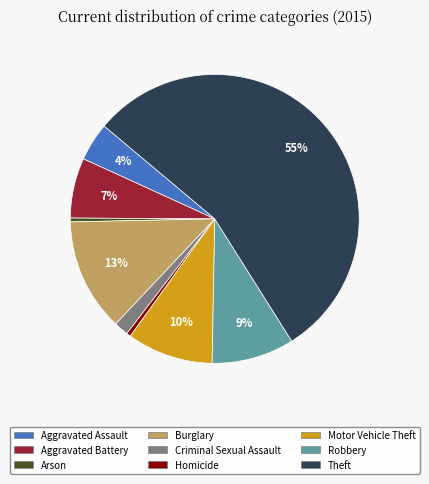

Between Motor Vehicle Theft and Burglary, which is larger?

Burglary